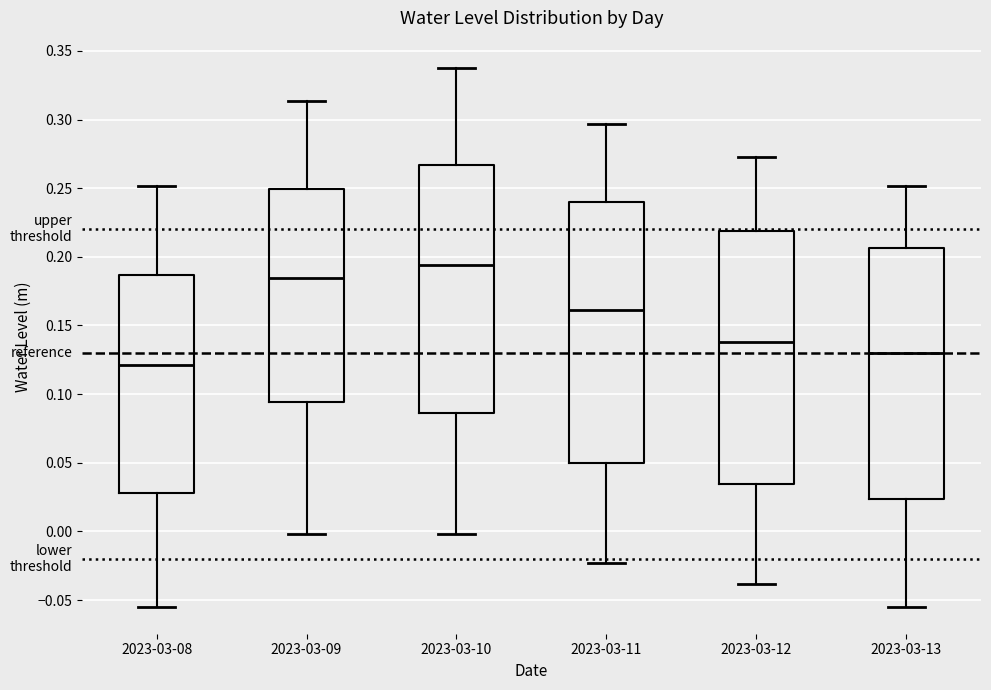

Reading left to right, read every box against the y-axis: the position of its median line, the range the box covers, and the ends of its whiskers. The values are not printed on the chart, so give them approximately, as read against the axis.

2023-03-08: median 0.120, box 0.030 to 0.185, whiskers -0.055 to 0.250
2023-03-09: median 0.185, box 0.095 to 0.250, whiskers 0.000 to 0.315
2023-03-10: median 0.195, box 0.085 to 0.265, whiskers 0.000 to 0.340
2023-03-11: median 0.160, box 0.050 to 0.240, whiskers -0.025 to 0.295
2023-03-12: median 0.140, box 0.035 to 0.220, whiskers -0.040 to 0.275
2023-03-13: median 0.130, box 0.025 to 0.205, whiskers -0.055 to 0.250